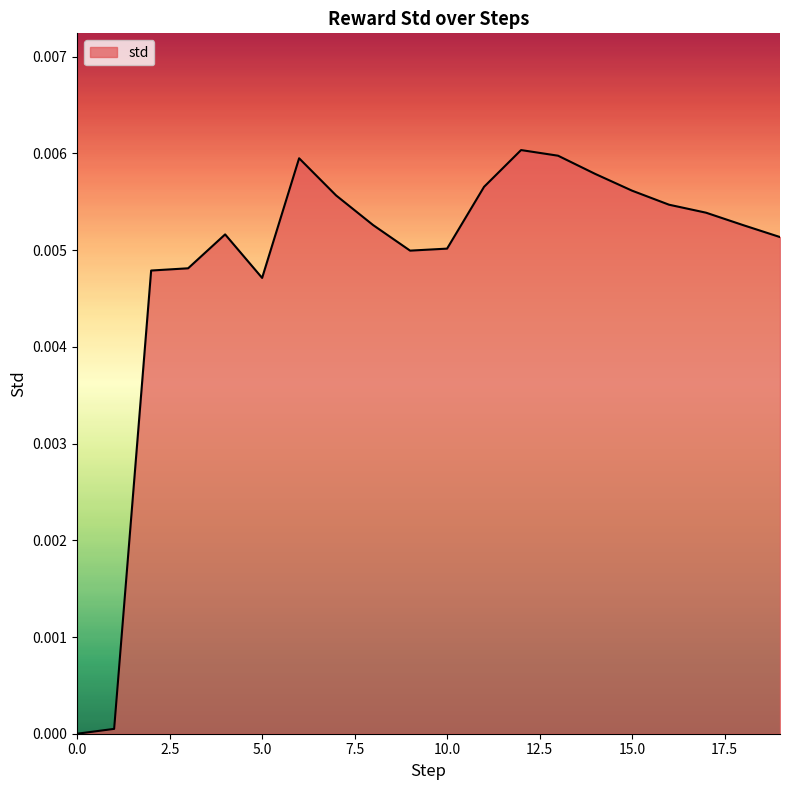

True or false: there are more than 1 points higher than both neighbors.

True